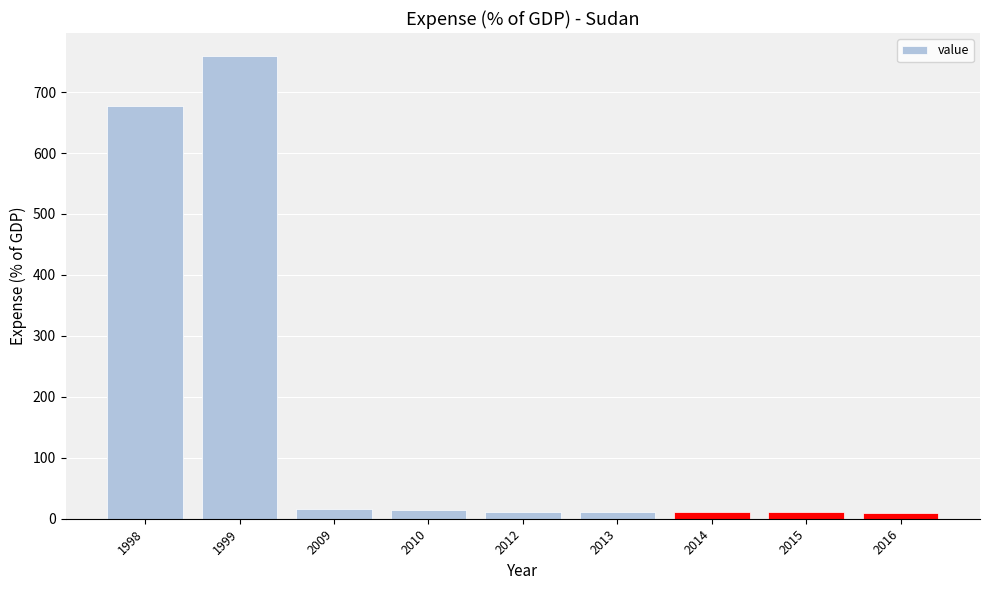

At which label does the data first exceed 11?

1998